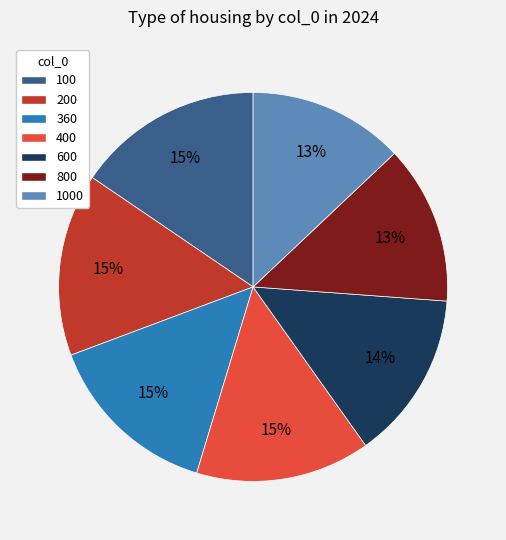

Do 600 and 1000 together represent more than half of the pie?

No